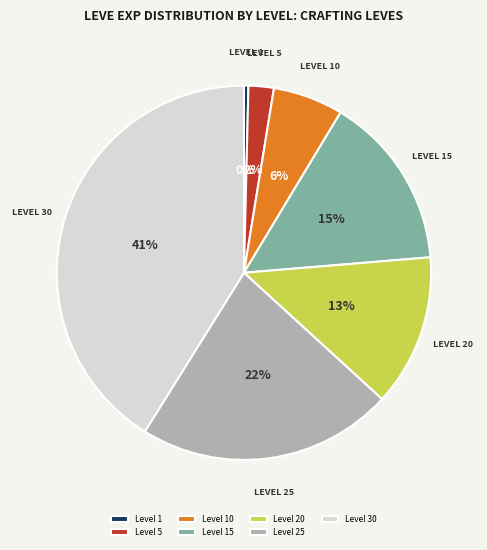

Is it true that LEVEL 15 is 15% of the pie?

True